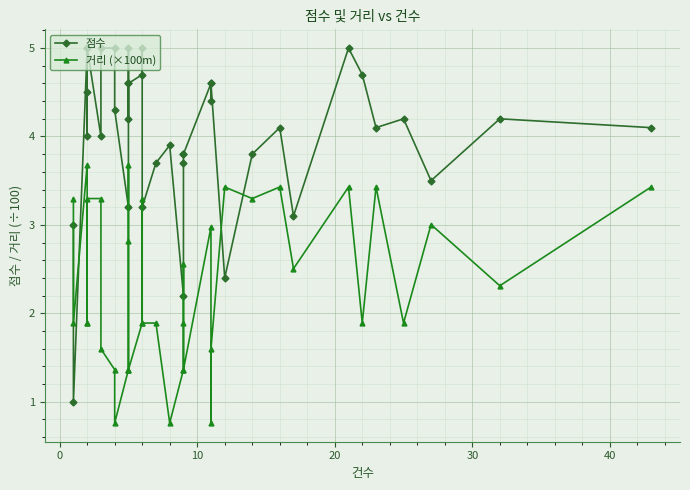

How many series are shown in this chart?

2